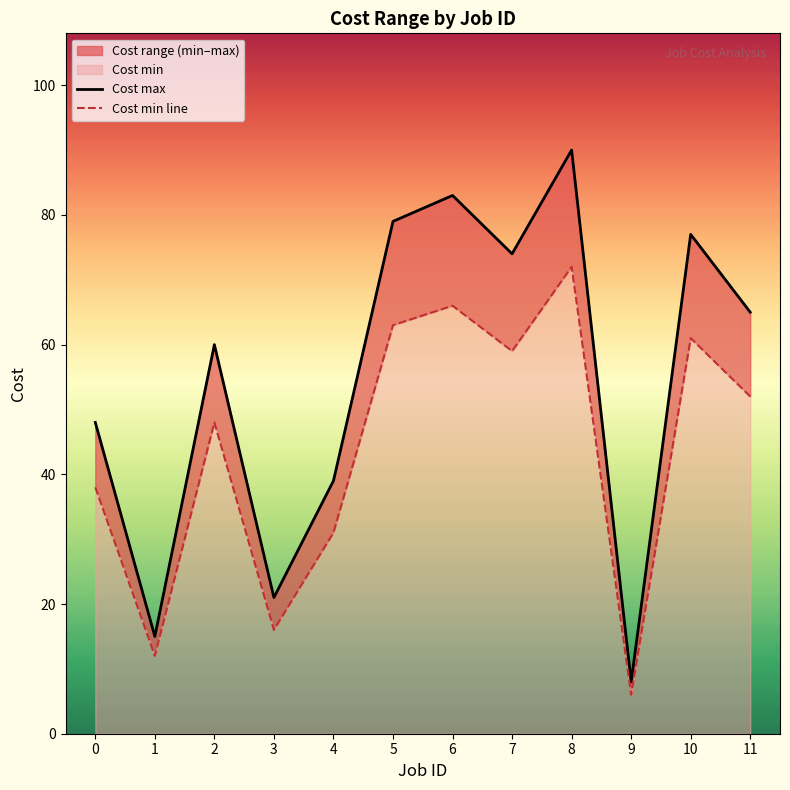

What is the spread (max minus min) of values at 0?

10